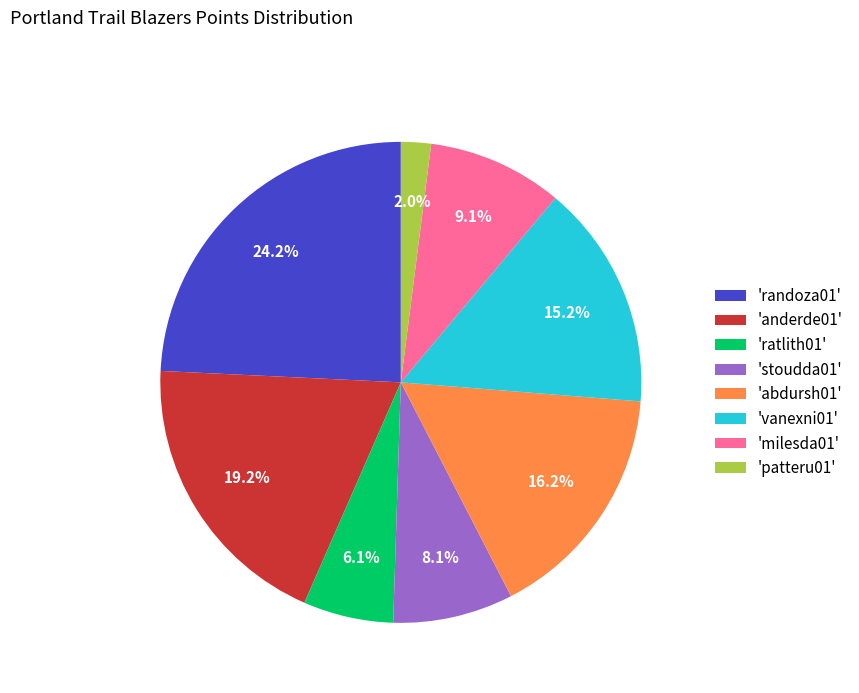

Rank the categories by value from lowest to highest.

'patteru01', 'ratlith01', 'stoudda01', 'milesda01', 'vanexni01', 'abdursh01', 'anderde01', 'randoza01'